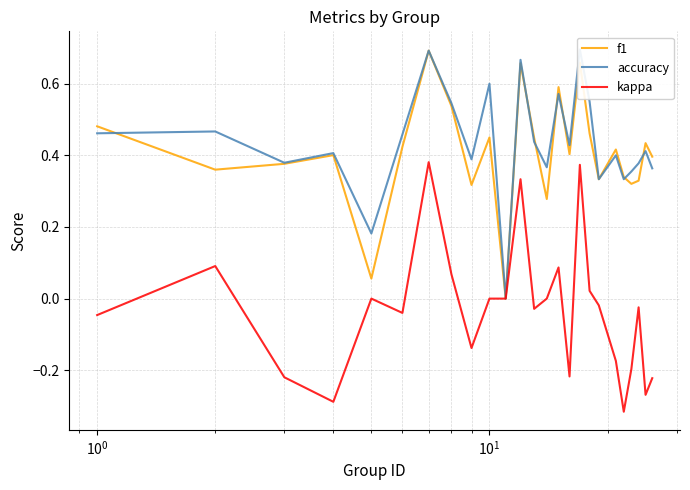

Reading left to right, list all the values displayed in this chart.

f1: 0.5	0.4	0.4	0.4	0.1	0.4	0.7	0.5	0.3	0.5	0.0	0.7	0.4	0.3	0.6	0.4	0.7	0.5	0.3	0.4	0.3	0.3	0.3	0.4	0.4
accuracy: 0.5	0.5	0.4	0.4	0.2	0.5	0.7	0.5	0.4	0.6	0.0	0.7	0.4	0.4	0.6	0.4	0.7	0.6	0.3	0.4	0.3	0.4	0.4	0.4	0.4
kappa: -0.0	0.1	-0.2	-0.3	0.0	-0.0	0.4	0.1	-0.1	0.0	0.0	0.3	-0.0	0.0	0.1	-0.2	0.4	0.0	-0.0	-0.2	-0.3	-0.2	-0.0	-0.3	-0.2